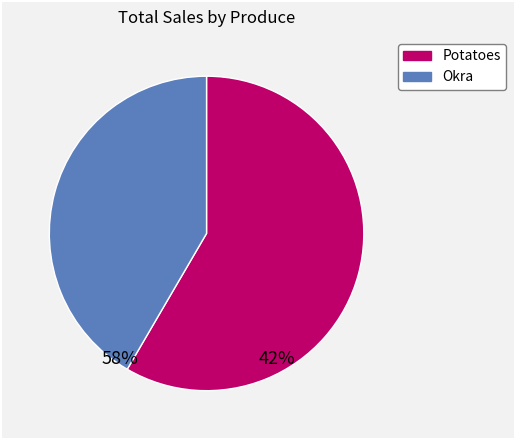

Is there a majority slice in this chart?

Yes